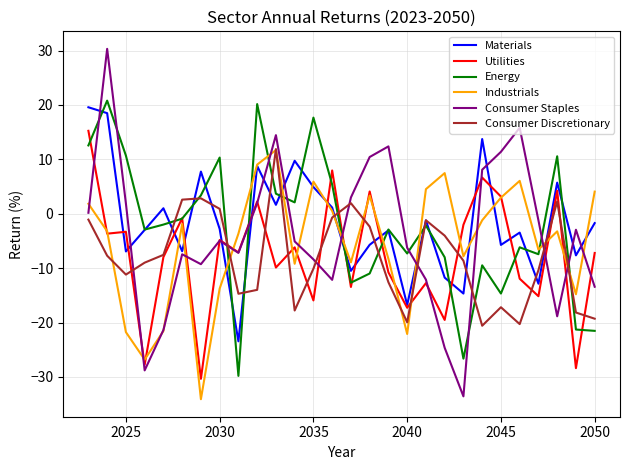

How many values in the Consumer Staples series exceed -4?

13